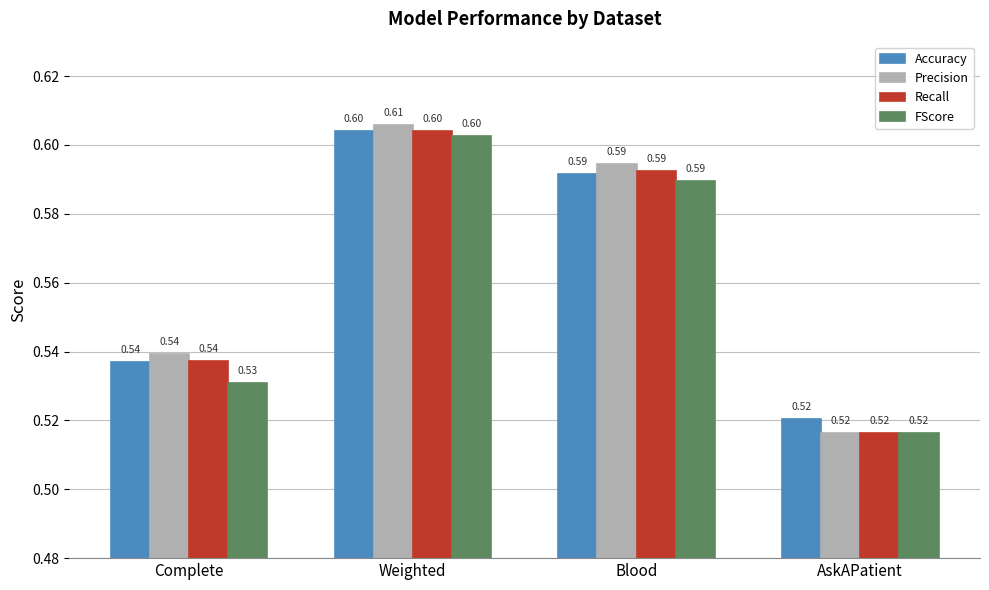

Where is Accuracy nearest to the value 0?

AskAPatient